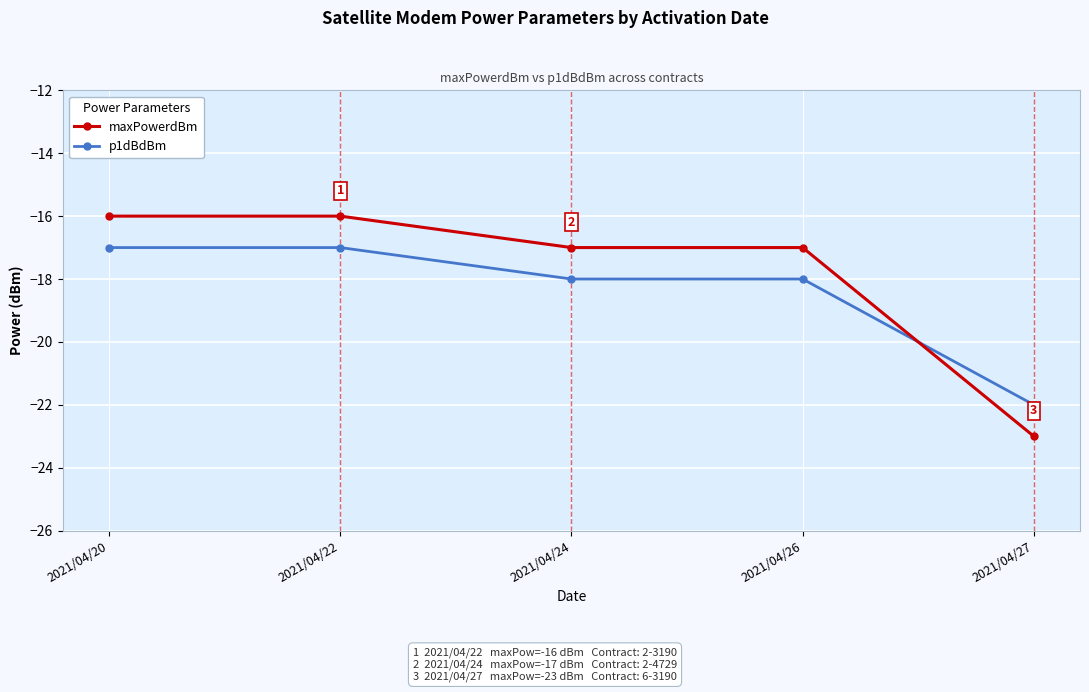

Reading left to right, extract all data points from this chart.

maxPowerdBm: -16	-16	-17	-17	-23
p1dBdBm: -17	-17	-18	-18	-22